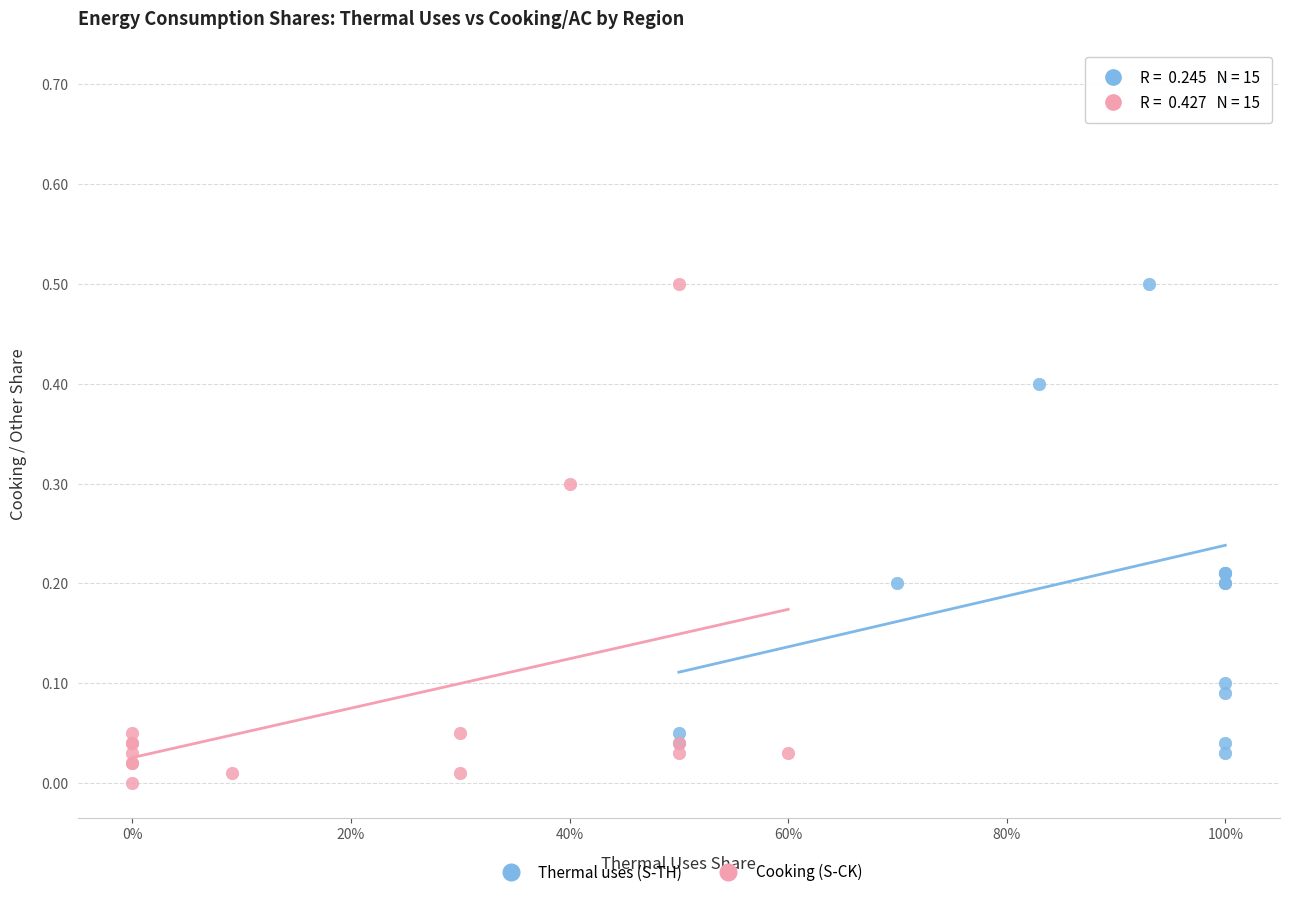

Which series reaches the maximum Y coordinate?

Thermal uses (S-TH)